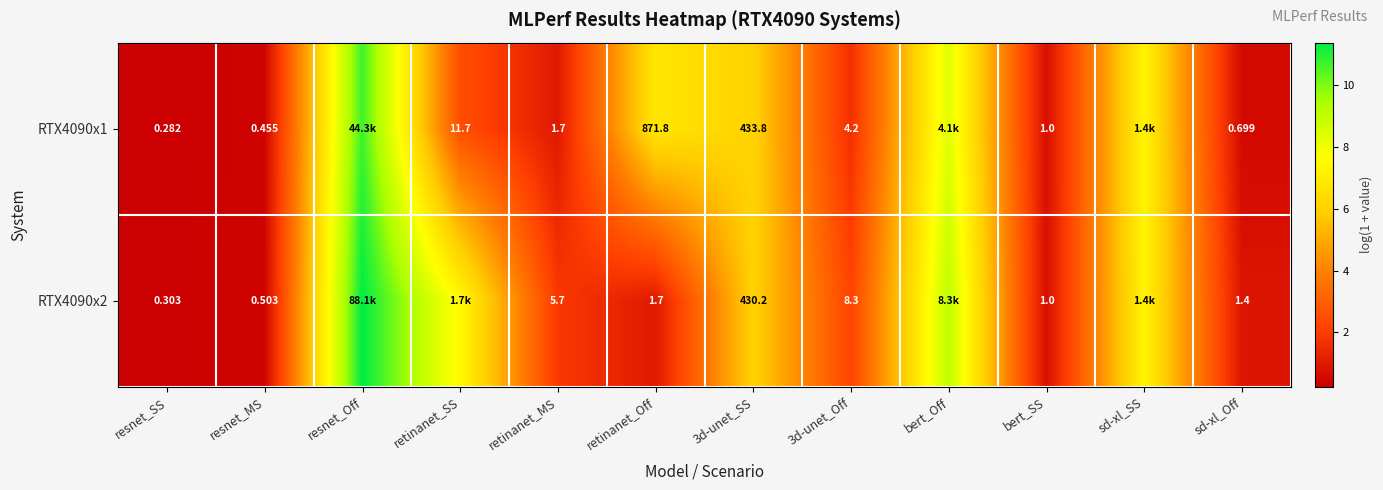

Which series changed the most between resnet_MS and bert_Off?

RTX4090x2